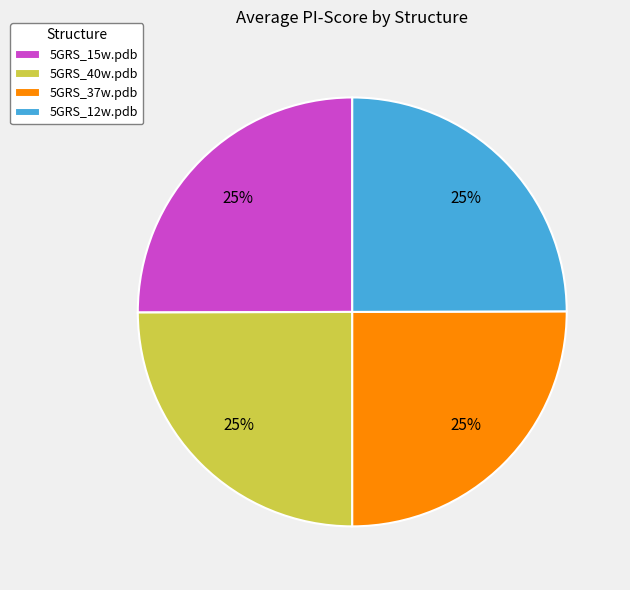

To the nearest percent, what percentage of the pie is 5GRS_40w.pdb?

25%